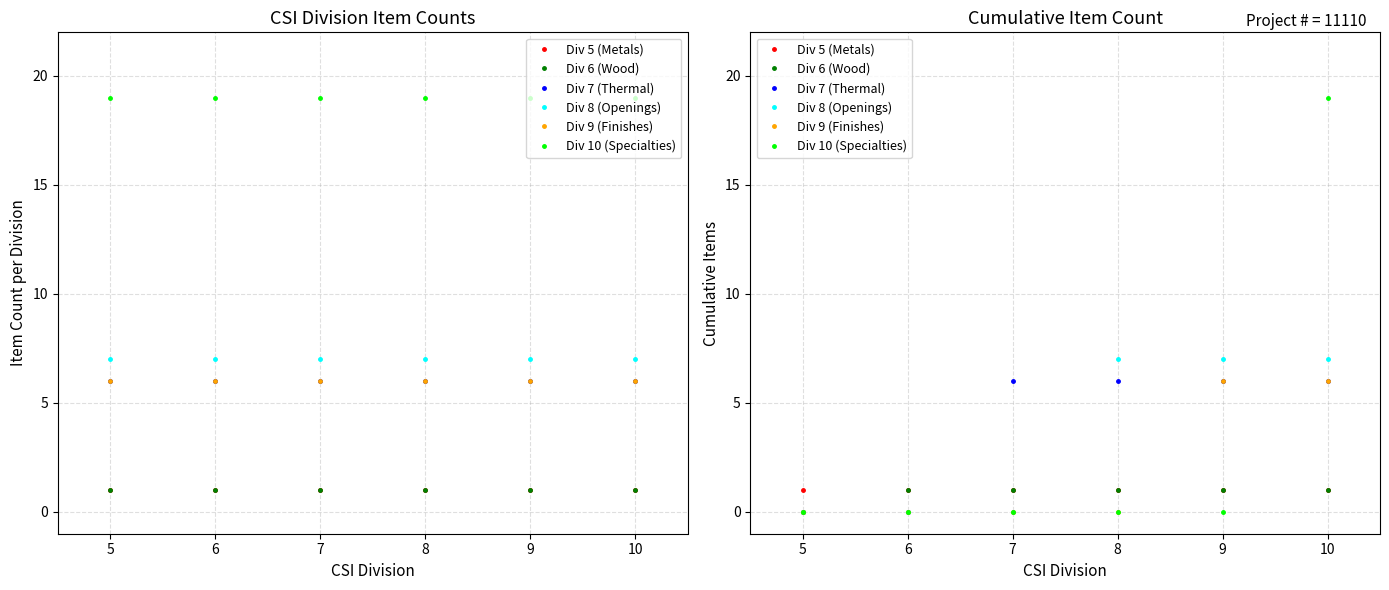

At which category is the sum across all series the highest?

10